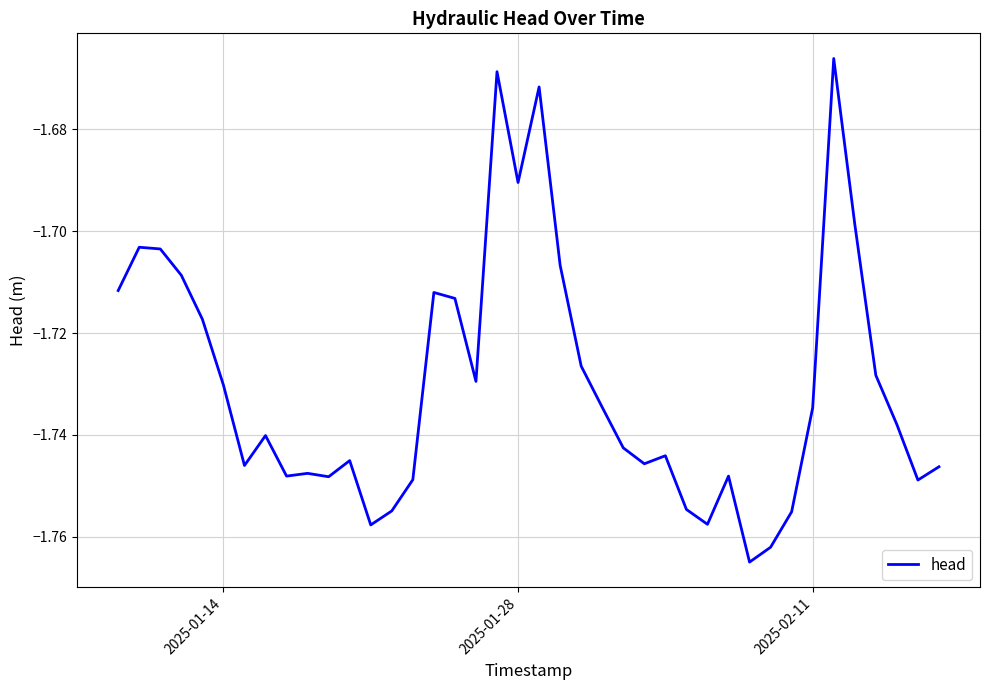

What is the average value?

-1.7